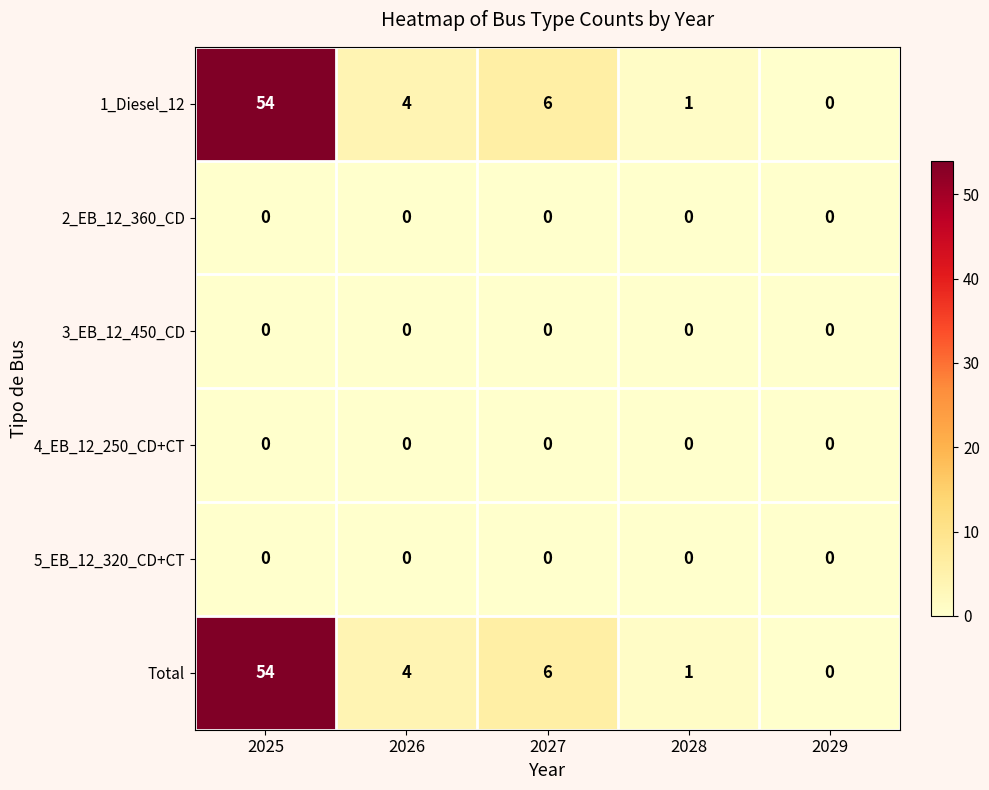

Which label corresponds to the largest value in the chart?

2025